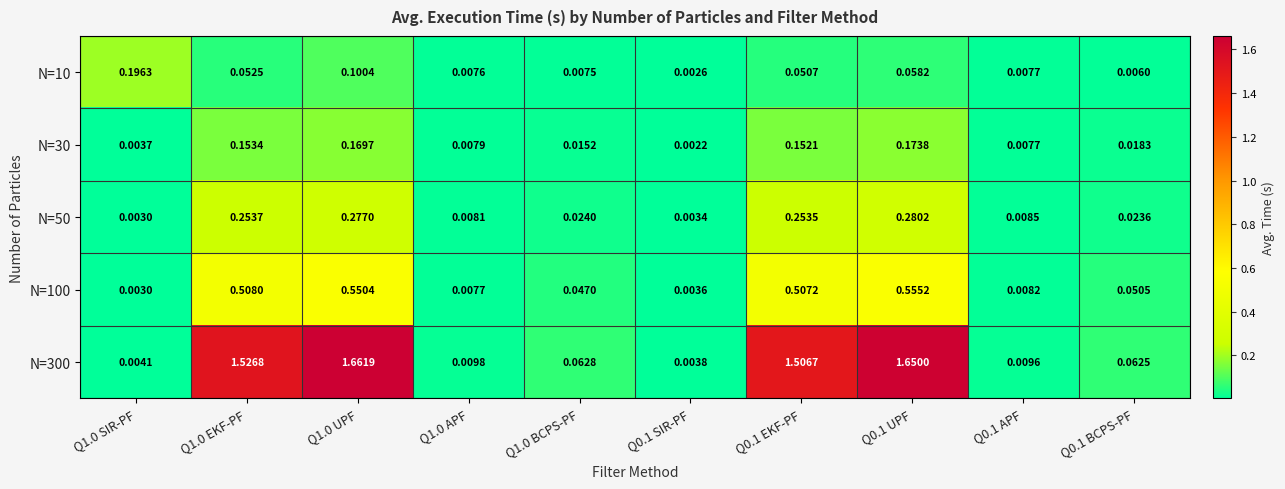

Which series has the widest spread of values?

N=300